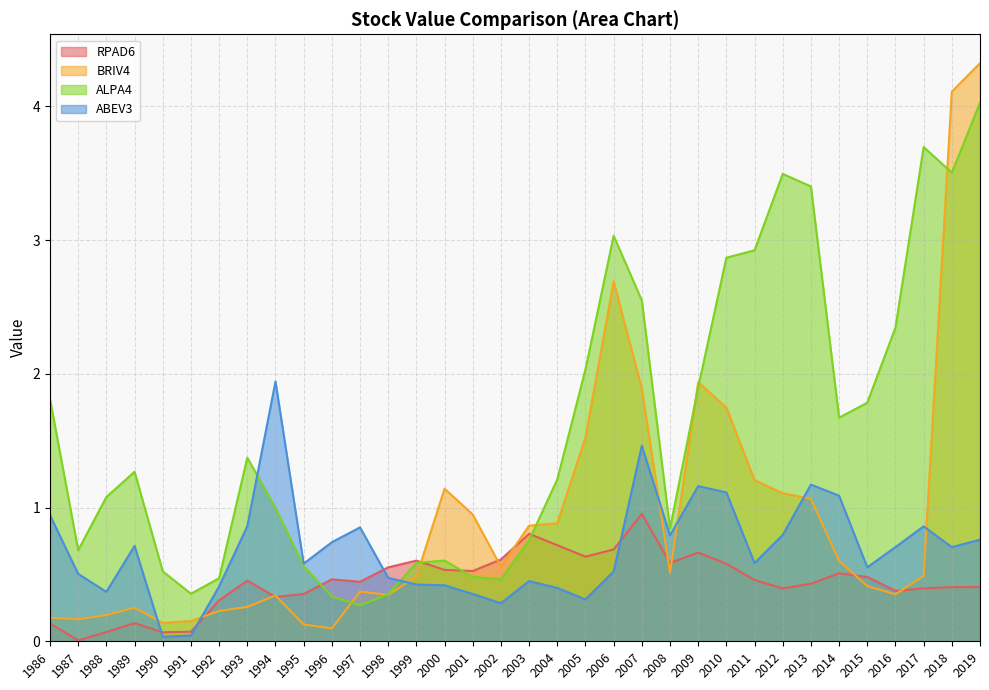

Which category has the highest value across all series?

2019